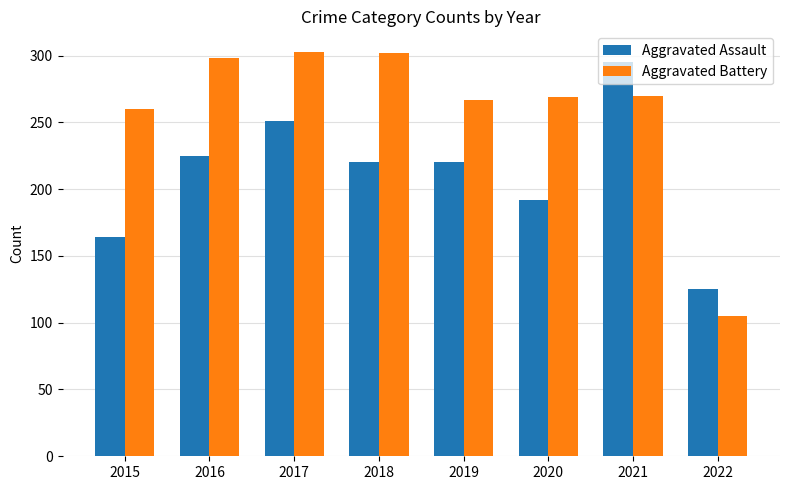

At which category does the chart reach its minimum across all series?

2022